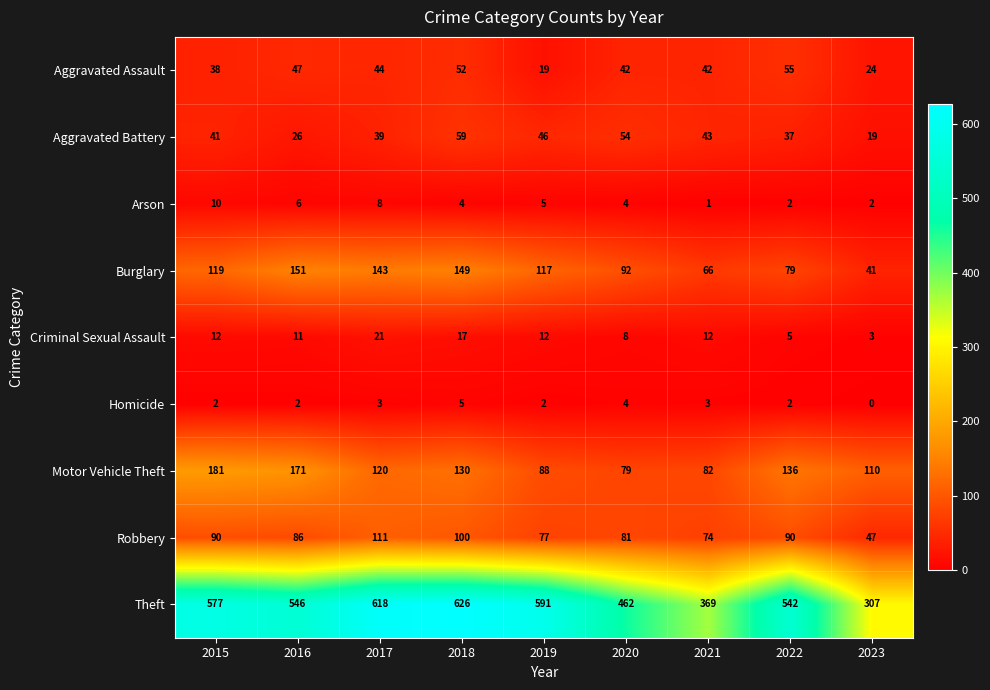

At which label does Burglary first exceed 117?

2015